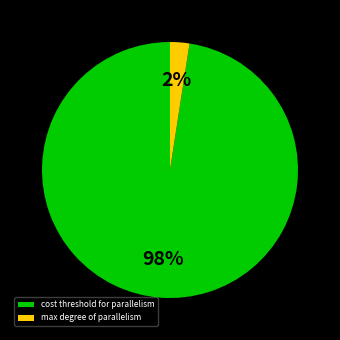

What is the smallest slice in the pie chart?

max degree of parallelism